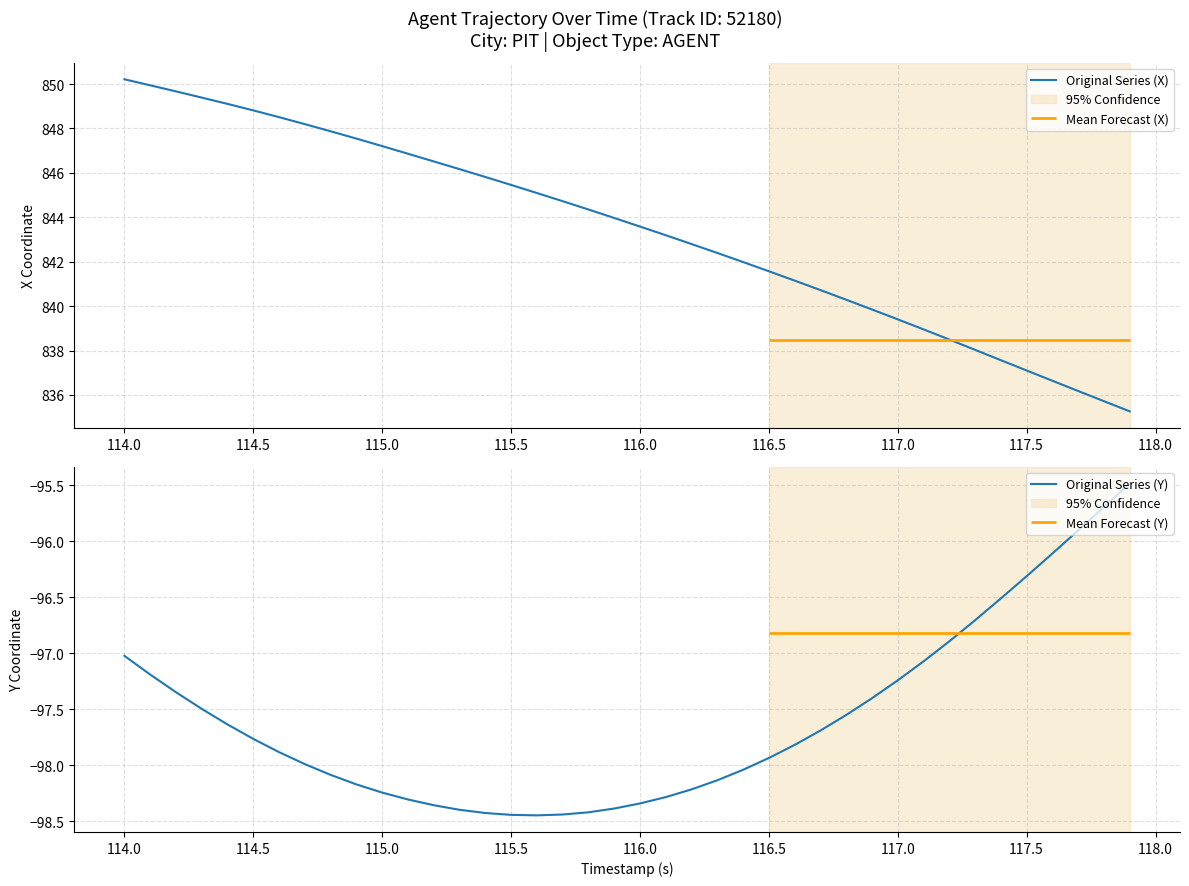

Does the chart display data point markers on the line(s)?

No